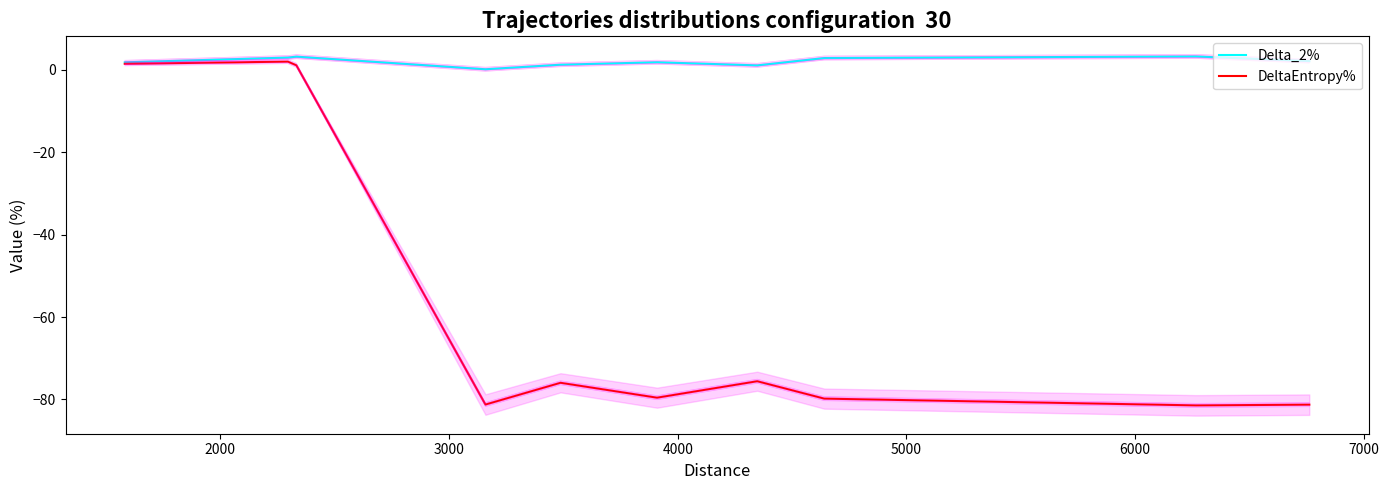

Reading right to left, list all the values displayed in this chart.

Delta_2%: 2.2	3.3	2.9	1.1	1.9	1.3	0.2	3.2	3.0	1.9
DeltaEntropy%: -81.3	-81.5	-79.8	-75.6	-79.6	-76.0	-81.2	1.1	2.0	1.5